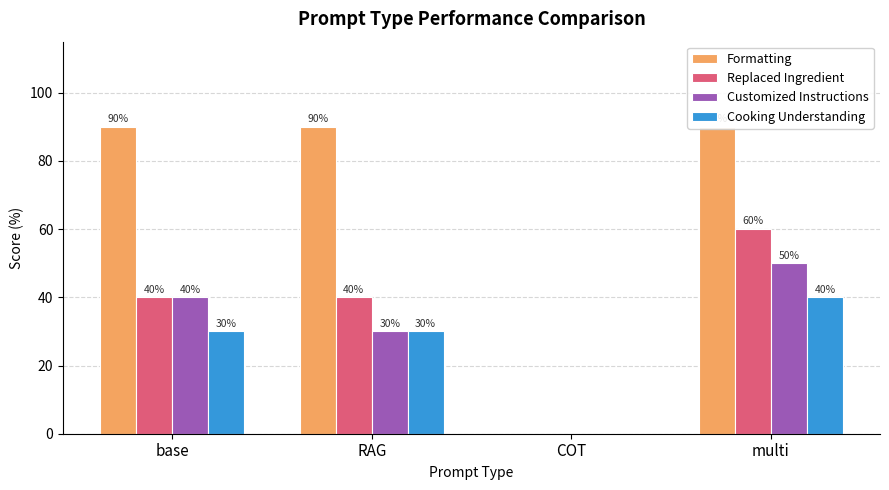

Are the bars grouped side by side (vs. stacked)?

Yes